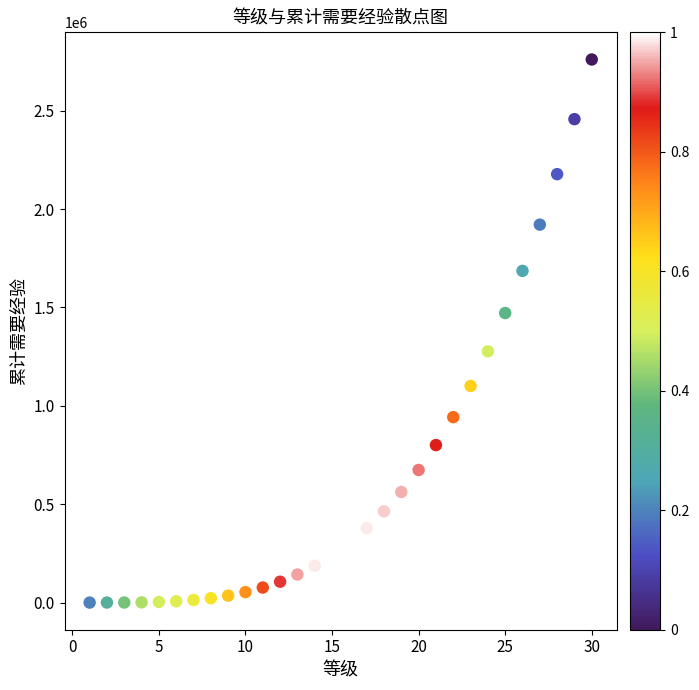

What is the range of X values (max minus min)?

29